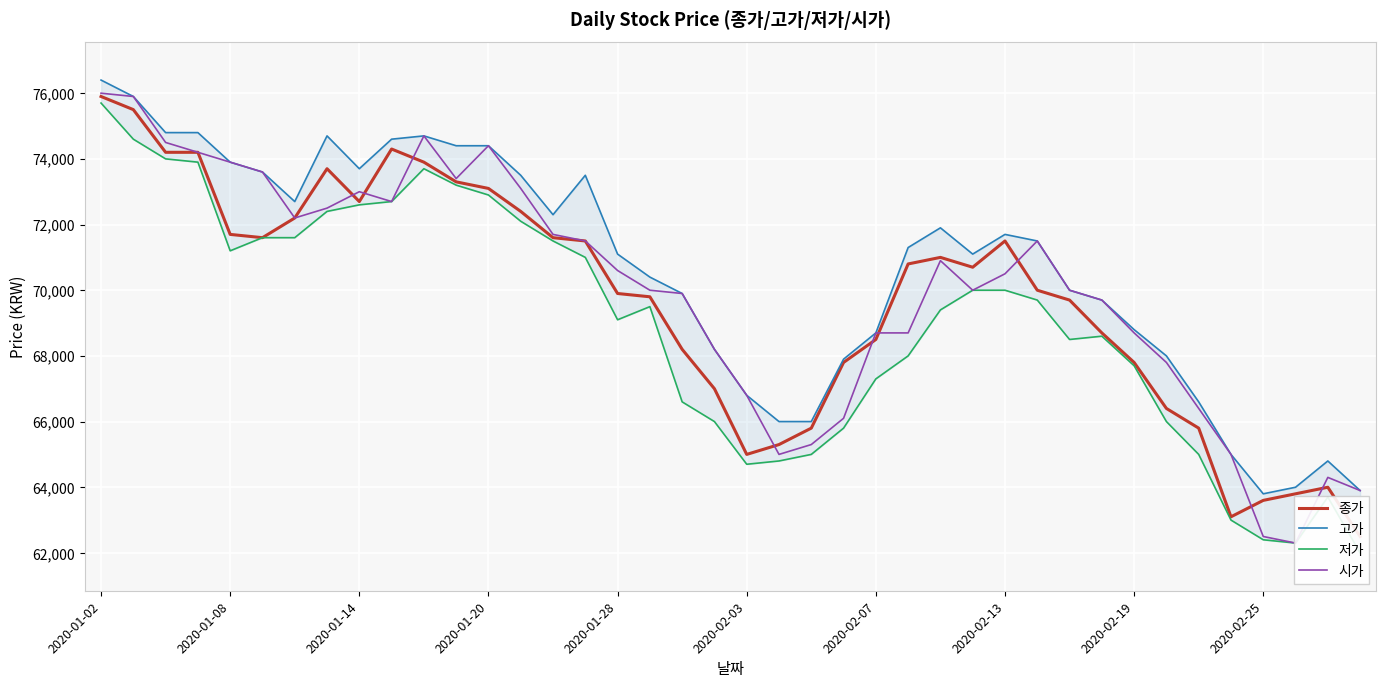

What is the value of the 시가 point at the 39th from the left?

64300